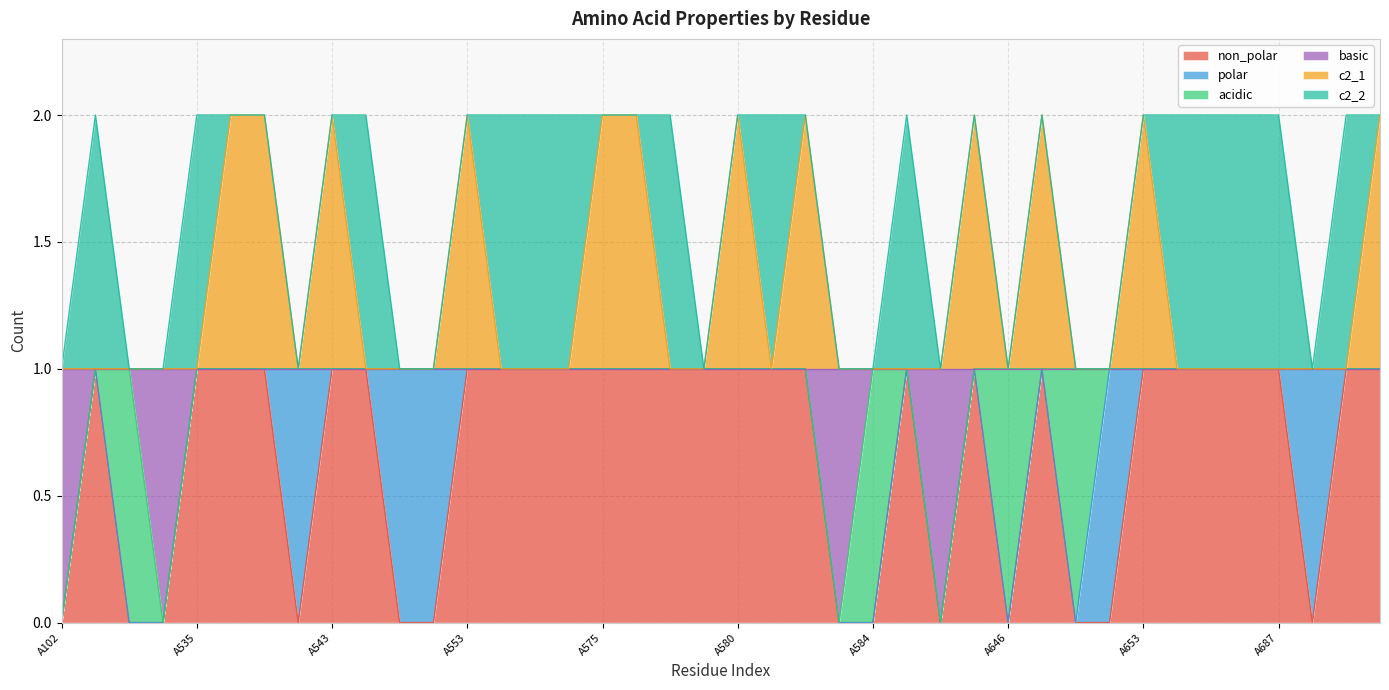

Between A540 and A580, which series saw the biggest shift?

non_polar